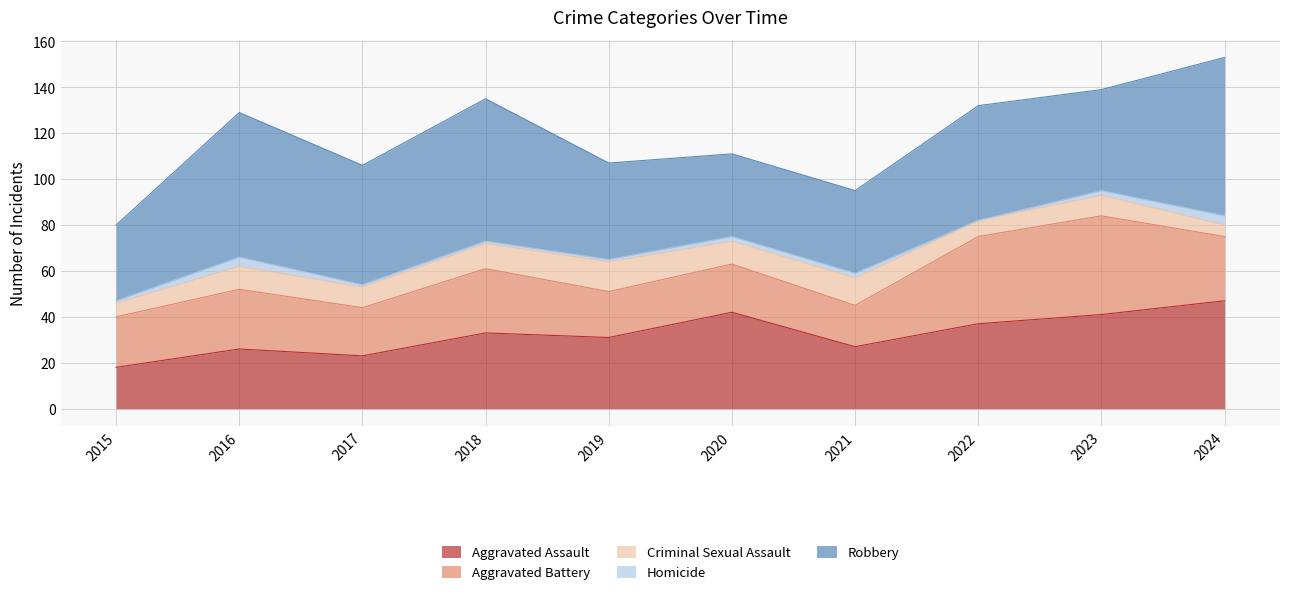

Rank the series by their maximum value, from highest to lowest.

Robbery, Aggravated Assault, Aggravated Battery, Criminal Sexual Assault, Homicide